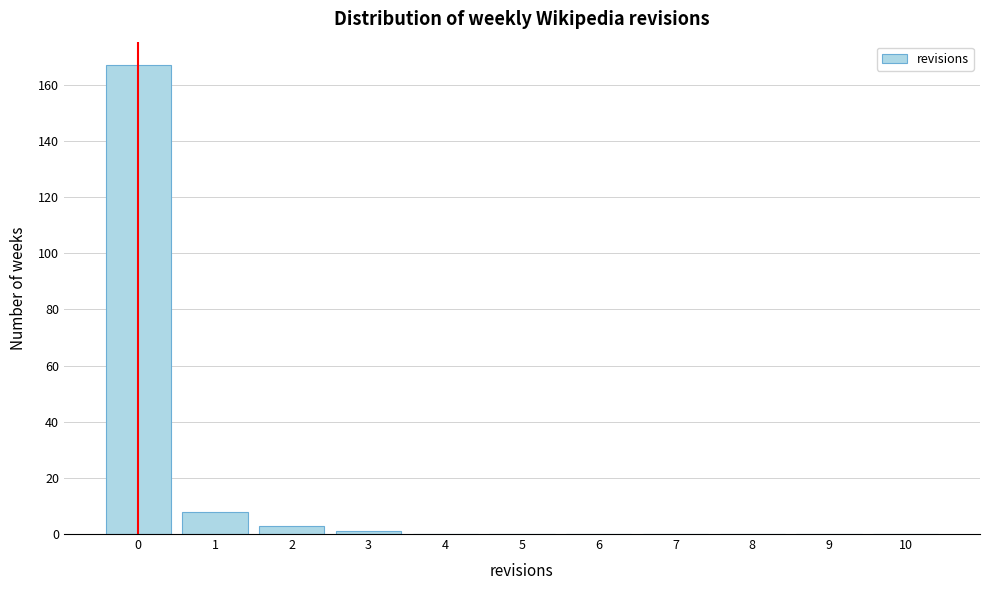

Reading left to right, transcribe this chart: for each bar, give the range it covers on the x-axis and its height. The values are not printed on the chart, so give them approximately, as read against the axis.

-0.5 to 0.5: 168
0.5 to 1.5: 8
1.5 to 2.5: 4
2.5 to 3.5: under 2
3.5 to 4.5: 0
4.5 to 5.5: 0
5.5 to 6.5: 0
6.5 to 7.5: 0
7.5 to 8.5: 0
8.5 to 9.5: 0
9.5 to 10.5: 0